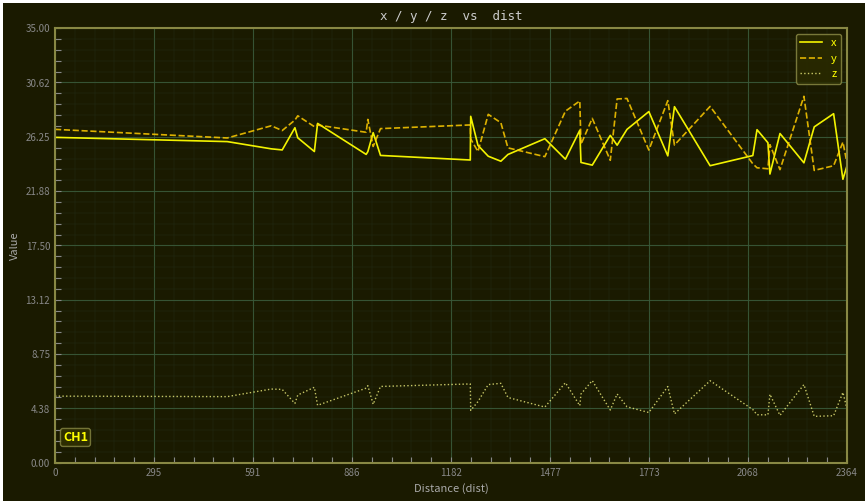

At how many categories does at least one series exceed 19?

40